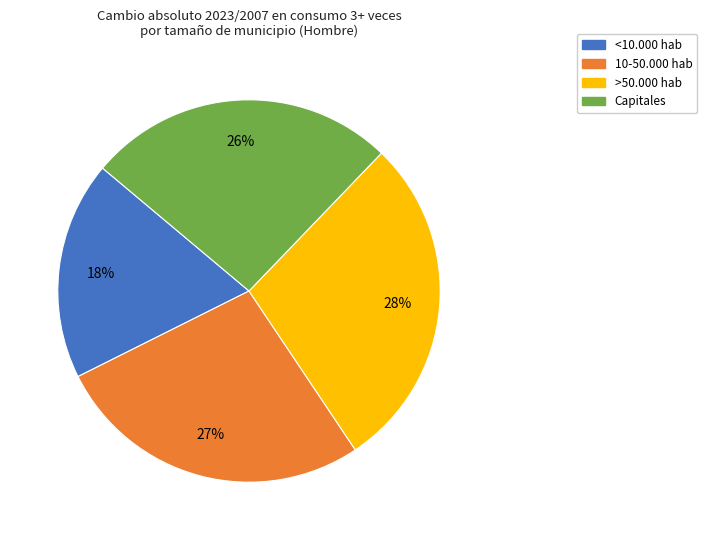

To the nearest percent, what portion does Capitales represent?

26%